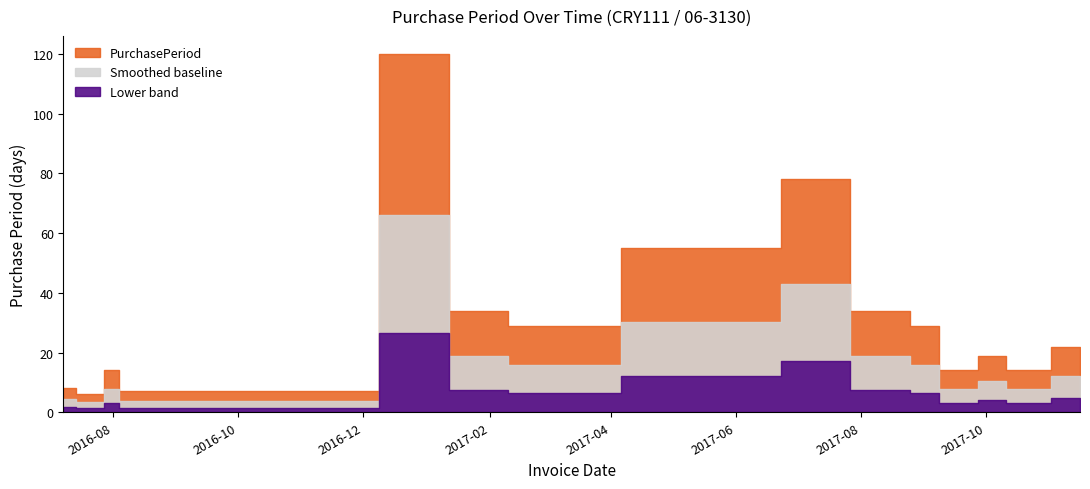

How many data points are less than 19?

8